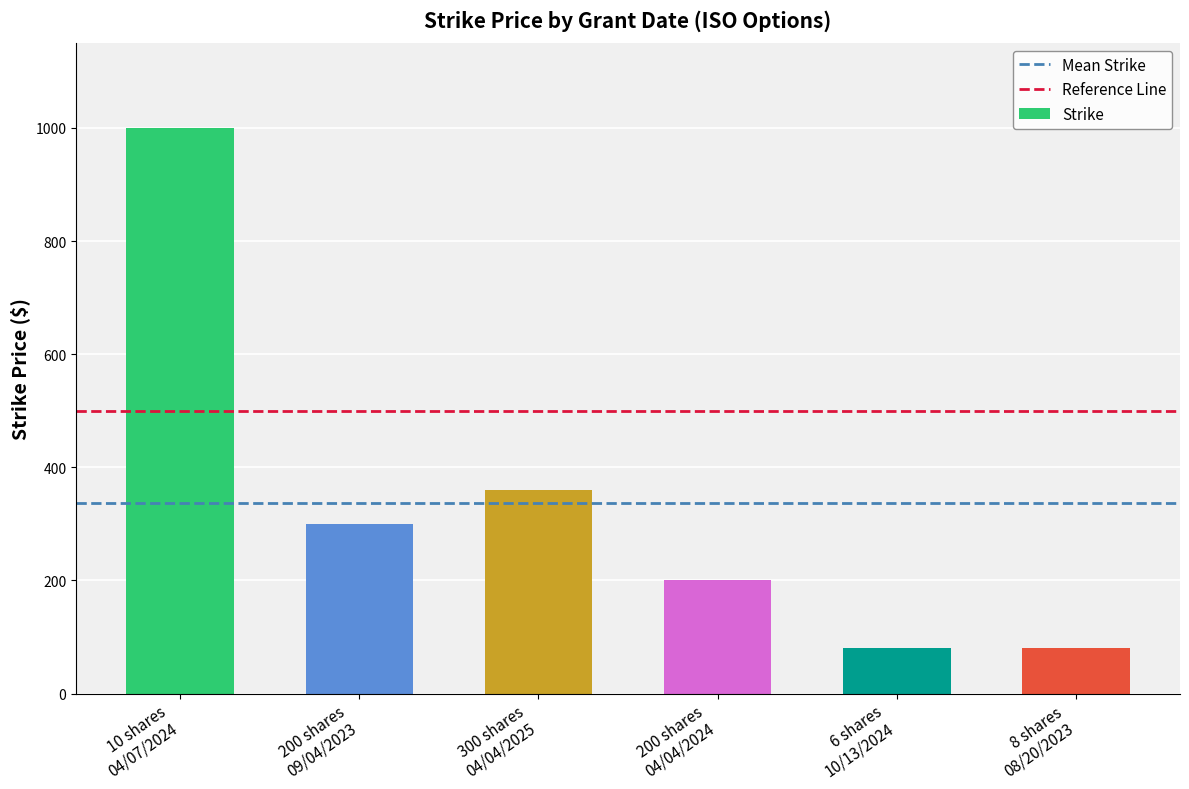

What is the change in value from 200 shares
09/04/2023 to 6 shares
10/13/2024?

-220